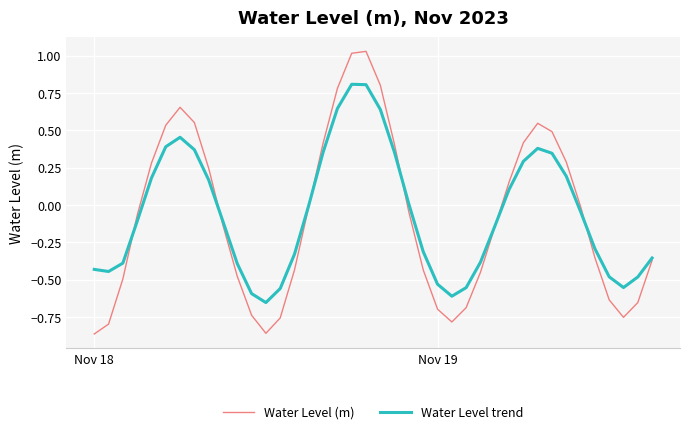

Which series has the largest range (max minus min)?

Water Level (m)